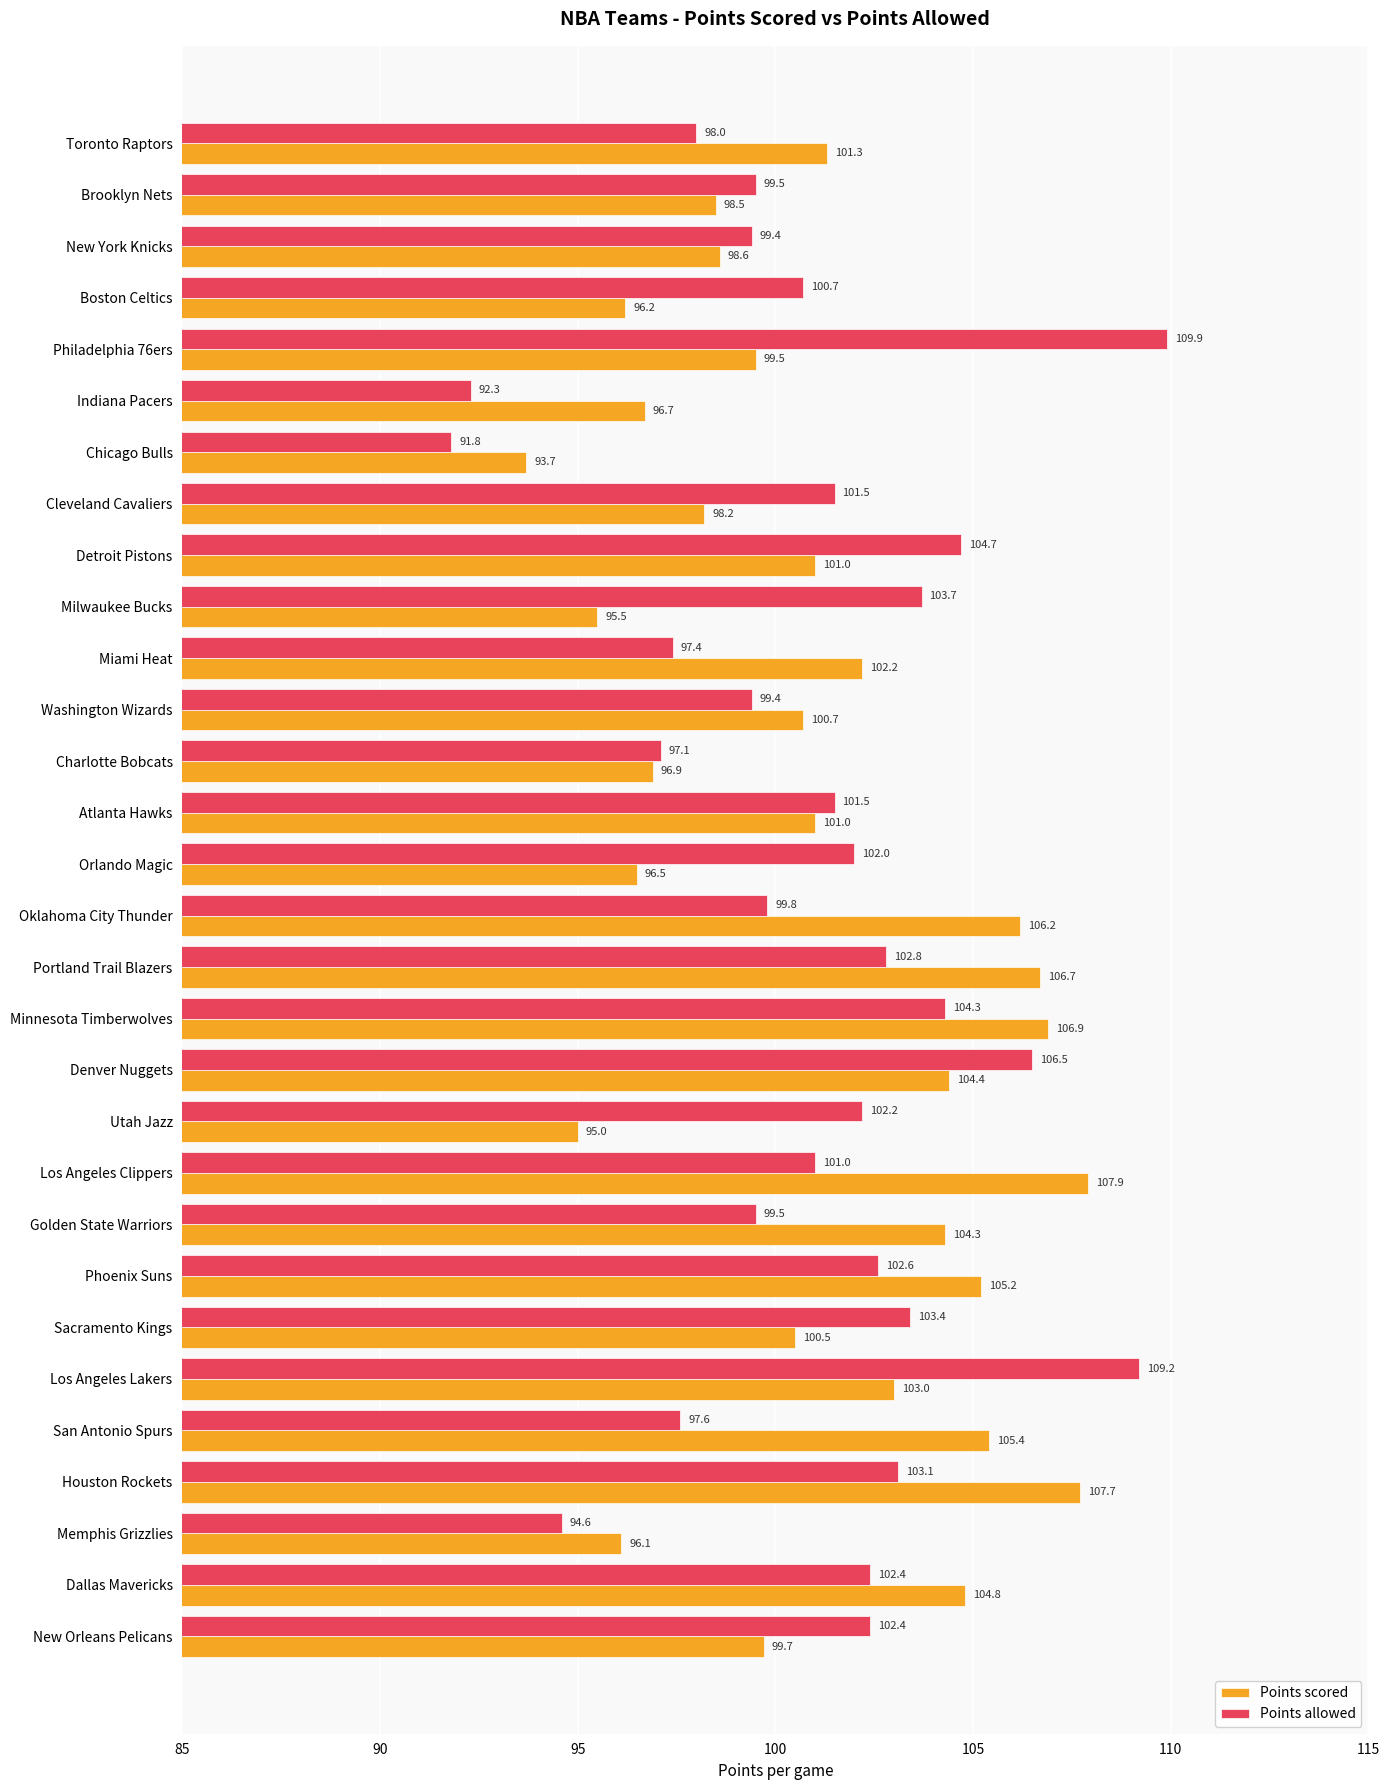

At how many categories does at least one series exceed 93?

30